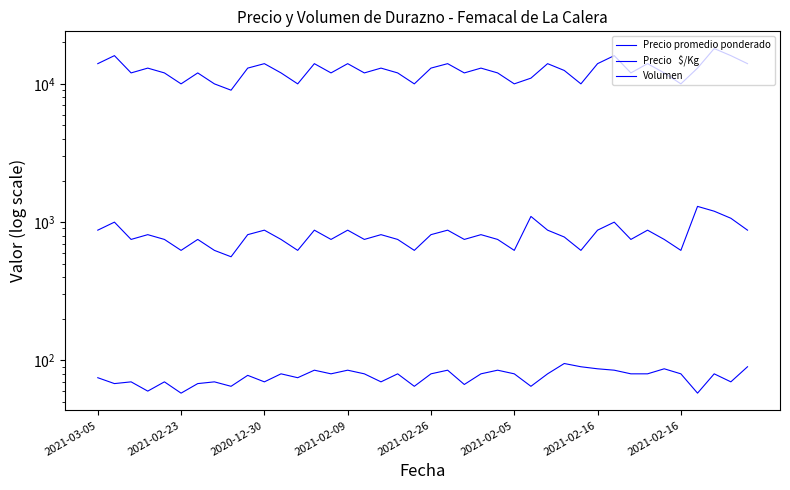

What is the greatest value displayed?

18000